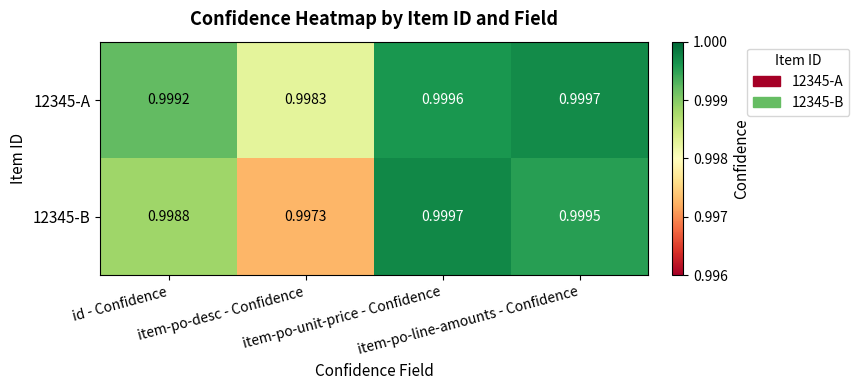

Which category has the highest value across all series?

item-po-unit-price - Confidence